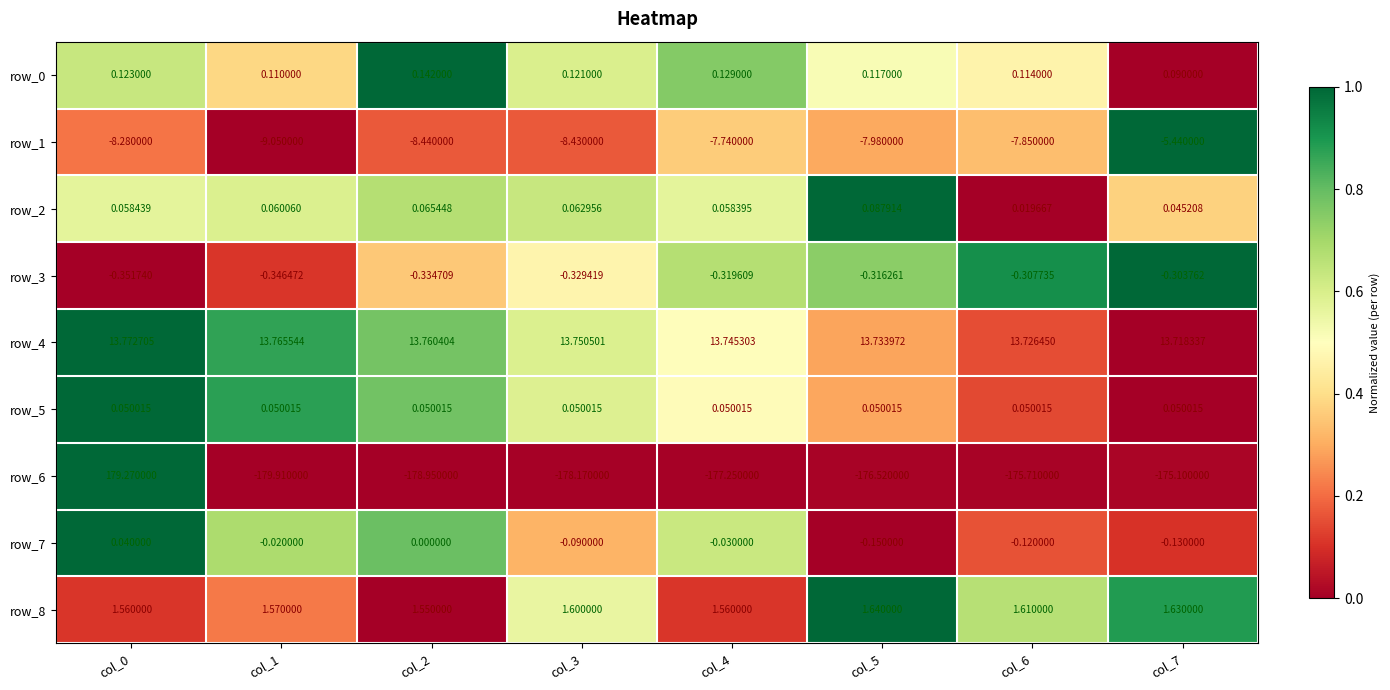

What is the maximum value shown in the chart?

179.3